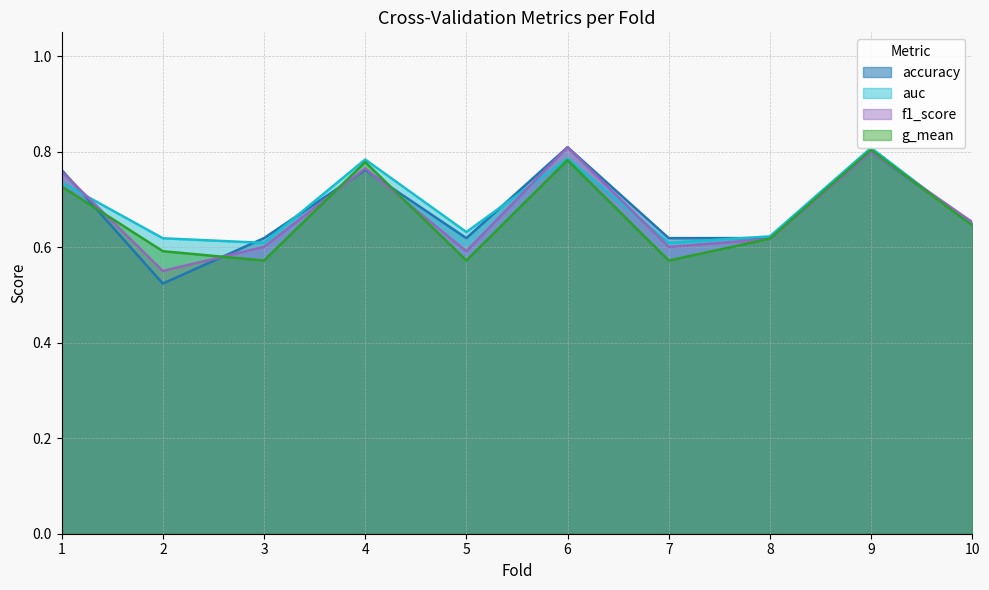

Does the chart display data point markers on the line(s)?

No